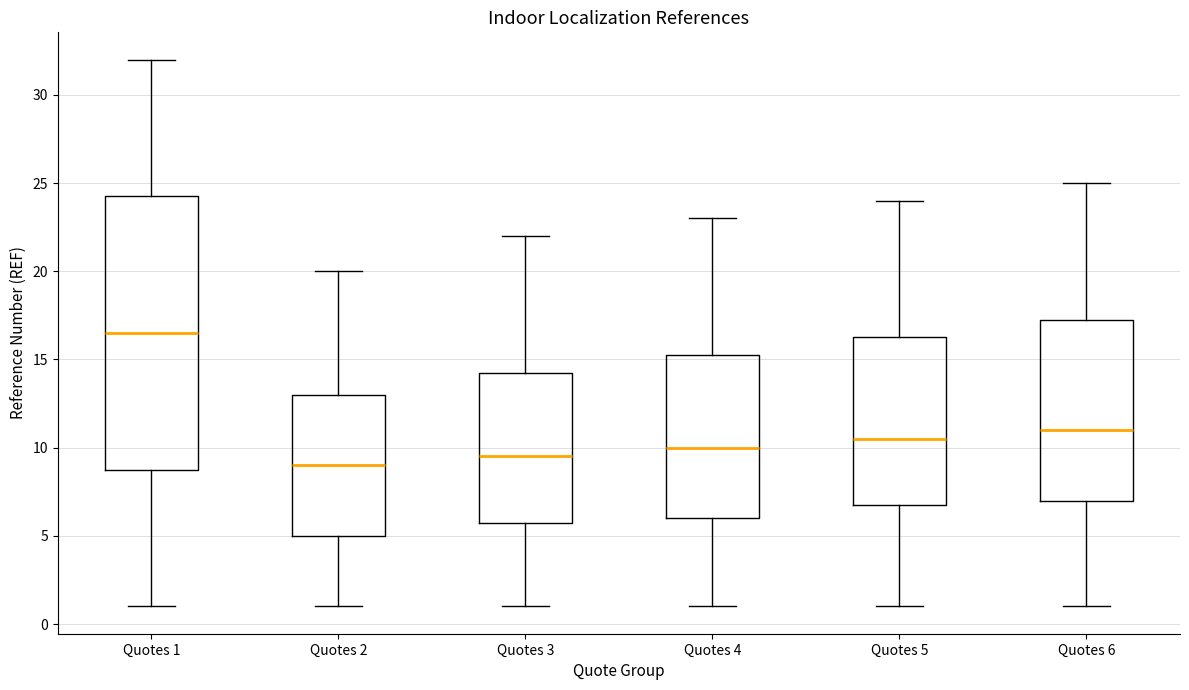

Reading left to right, read every box against the y-axis: the position of its median line, the range the box covers, and the ends of its whiskers. The values are not printed on the chart, so give them approximately, as read against the axis.

Quotes 1: median 16.5, box 9.0 to 24.5, whiskers 1.0 to 32.0
Quotes 2: median 9.0, box 5.0 to 13.0, whiskers 1.0 to 20.0
Quotes 3: median 9.5, box 6.0 to 14.5, whiskers 1.0 to 22.0
Quotes 4: median 10.0, box 6.0 to 15.5, whiskers 1.0 to 23.0
Quotes 5: median 10.5, box 7.0 to 16.5, whiskers 1.0 to 24.0
Quotes 6: median 11.0, box 7.0 to 17.5, whiskers 1.0 to 25.0